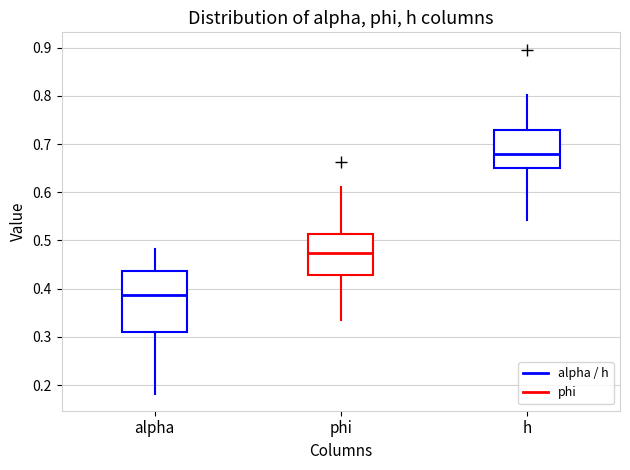

Reading left to right, transcribe this box plot: for each box, give where its median line is, the range the box spans, and where its two whiskers end, as read against the y-axis. The values are not printed on the chart, so give them approximately, as read against the axis.

alpha: median 0.39, box 0.31 to 0.44, whiskers 0.18 to 0.48
phi: median 0.48, box 0.43 to 0.51, whiskers 0.34 to 0.61
h: median 0.68, box 0.65 to 0.73, whiskers 0.54 to 0.80